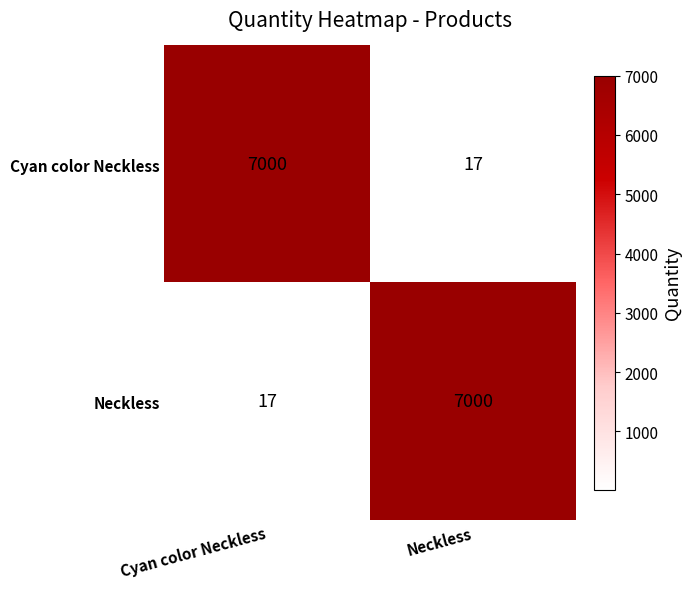

True or false: Cyan color Neckless has a value of 30 at Neckless.

False